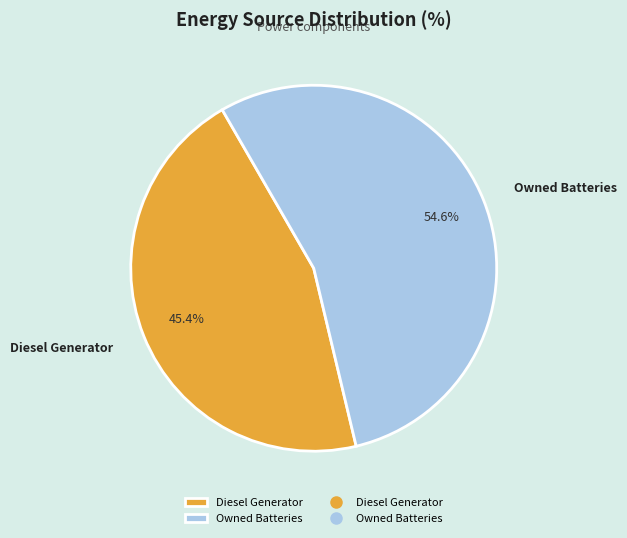

Does any single category account for the majority?

Yes